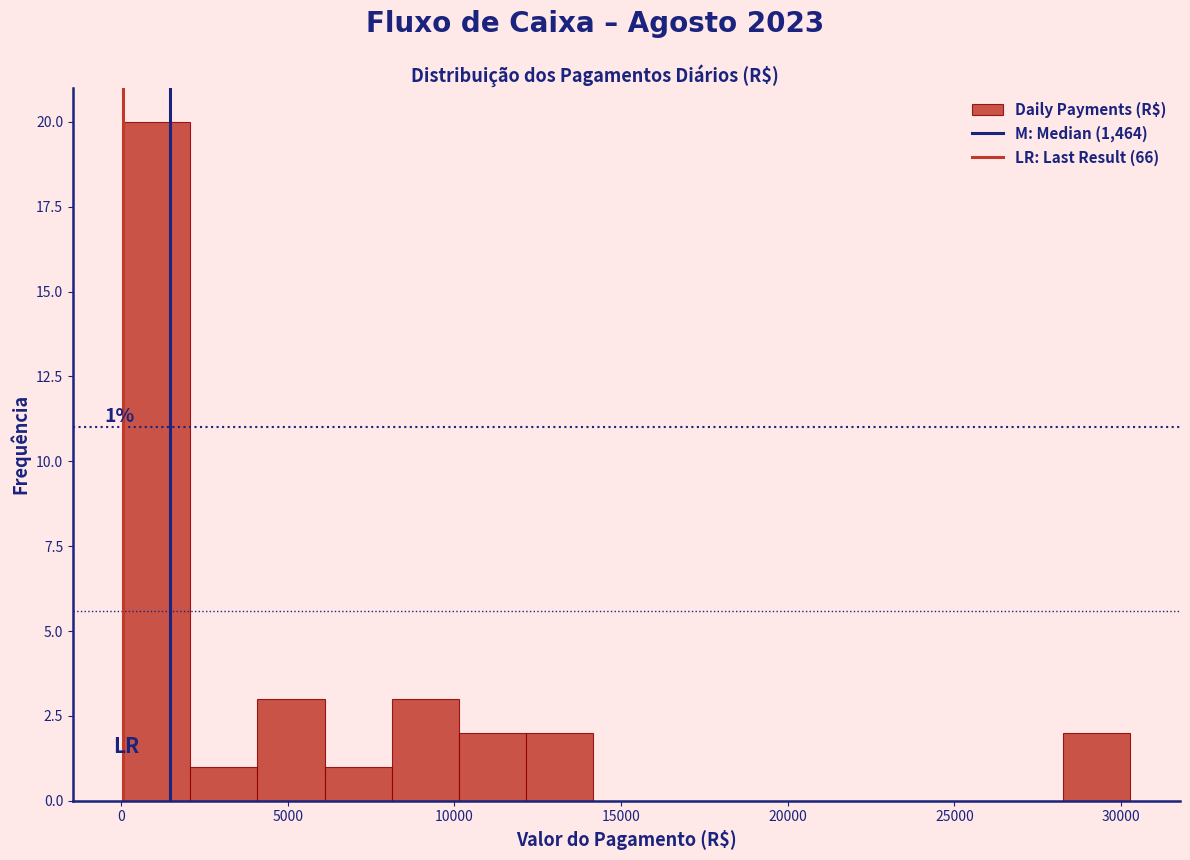

Over which range of the x-axis is the bar tallest?

0 to 2000